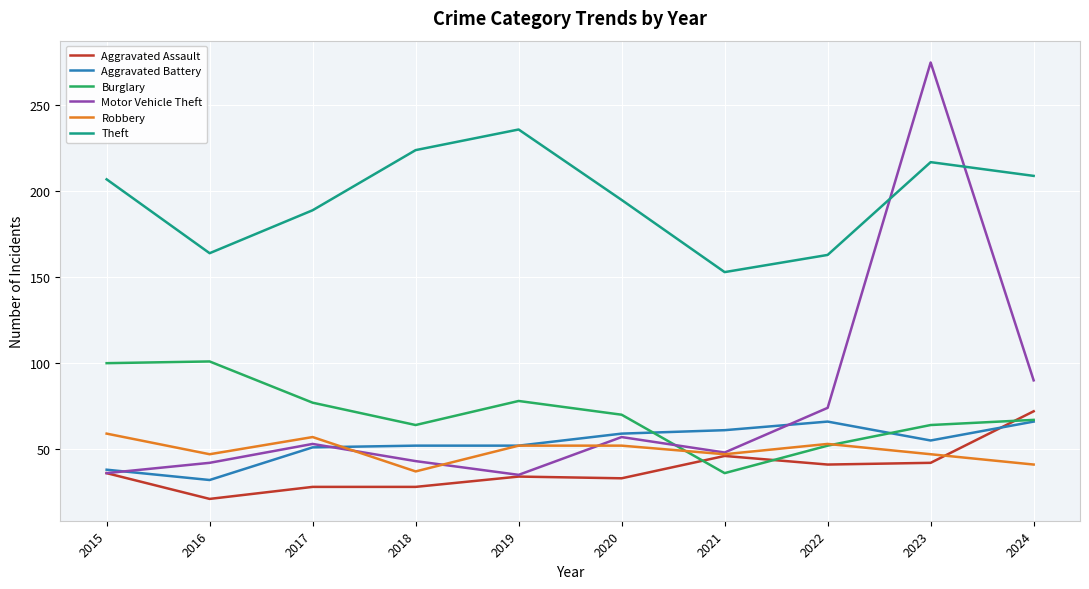

How many lines are shown in the chart?

6